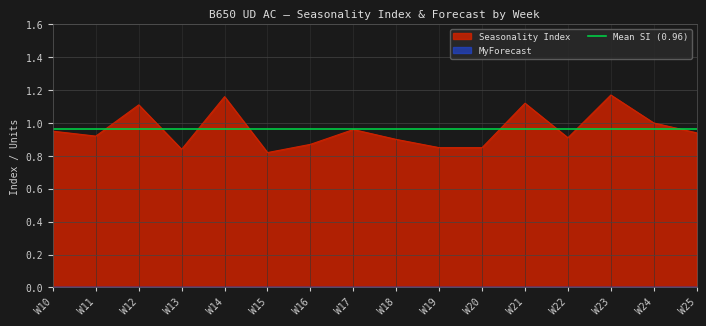

How many distinct data groups are displayed?

1